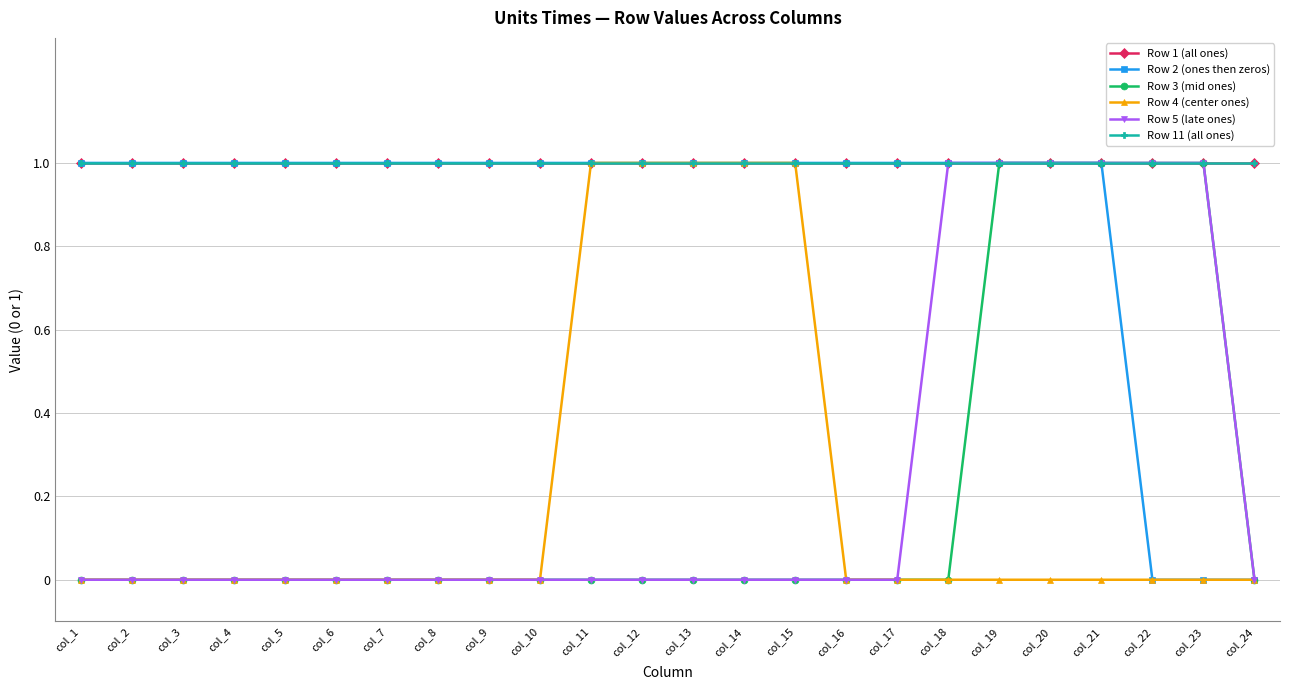

Is it true that Row 3 (mid ones) equals 0 at col_10?

True